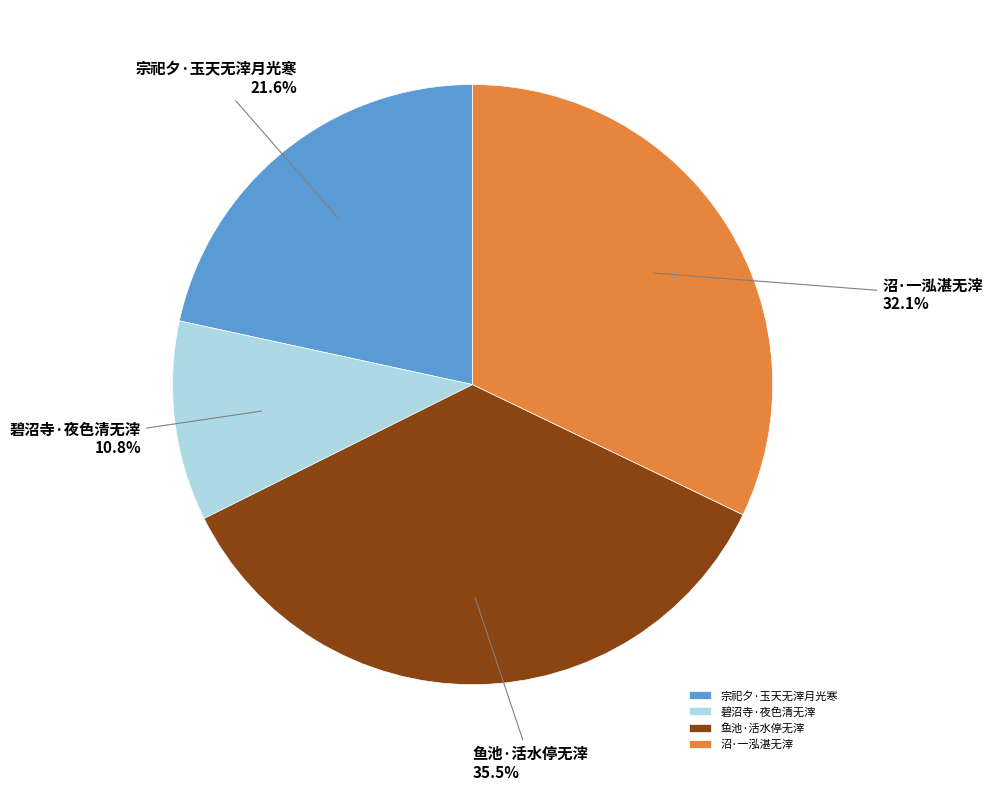

What is the smallest slice in the pie chart?

碧沼寺·夜色清无滓